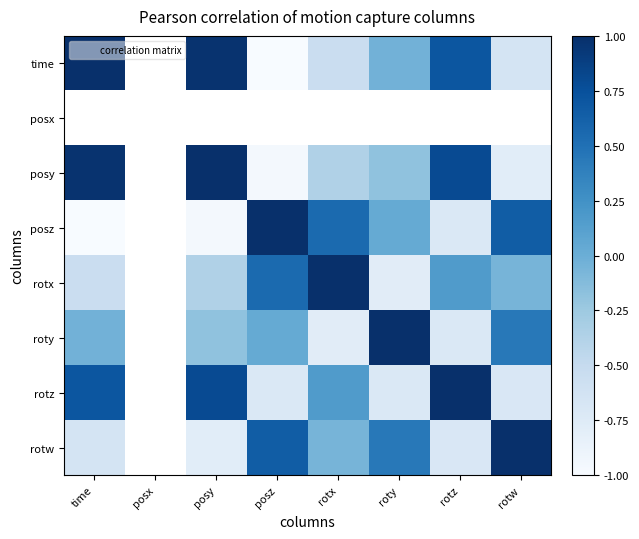

Read the roty value at rotz.

-0.7